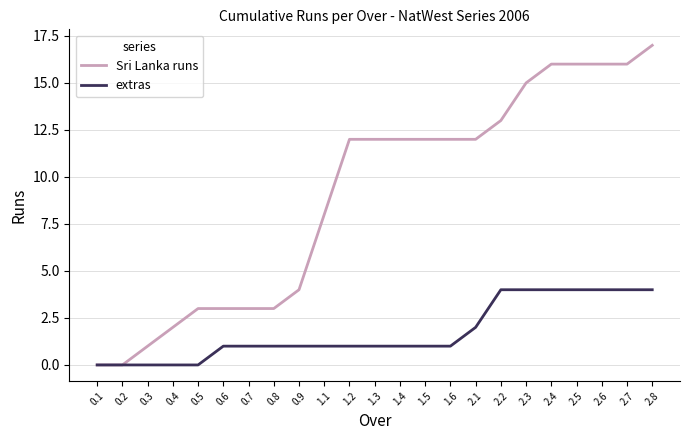

The value of Sri Lanka runs at 0.1 is -6. True or false?

False